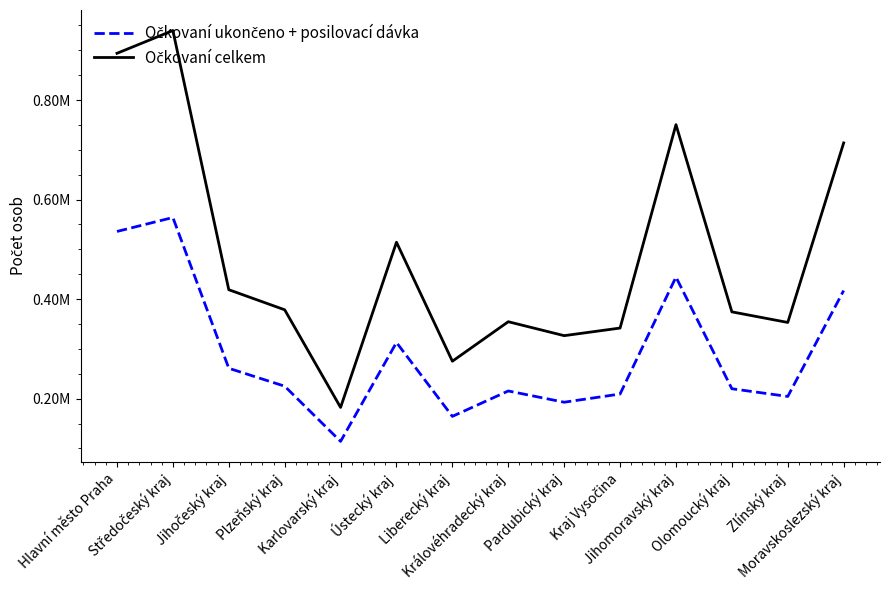

Is this an area chart (filled region under the line)?

No